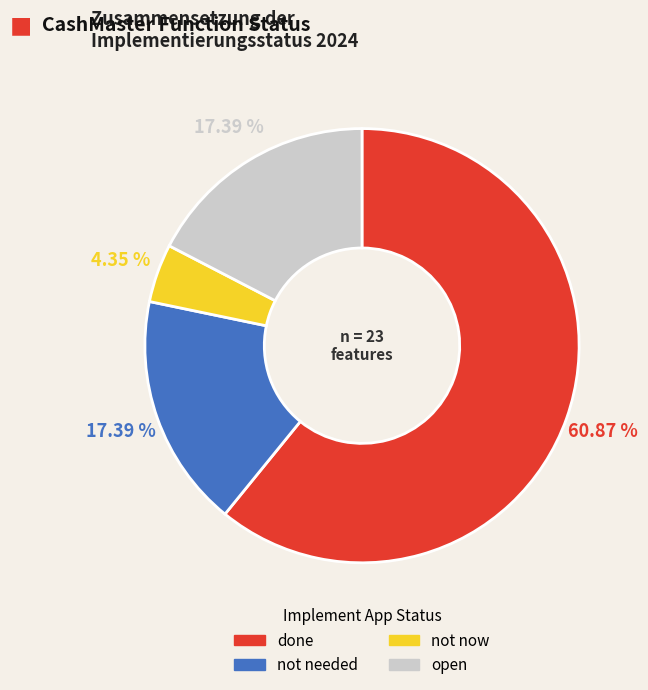

Approximately how many times larger is the value at not needed compared to not now?

4.0